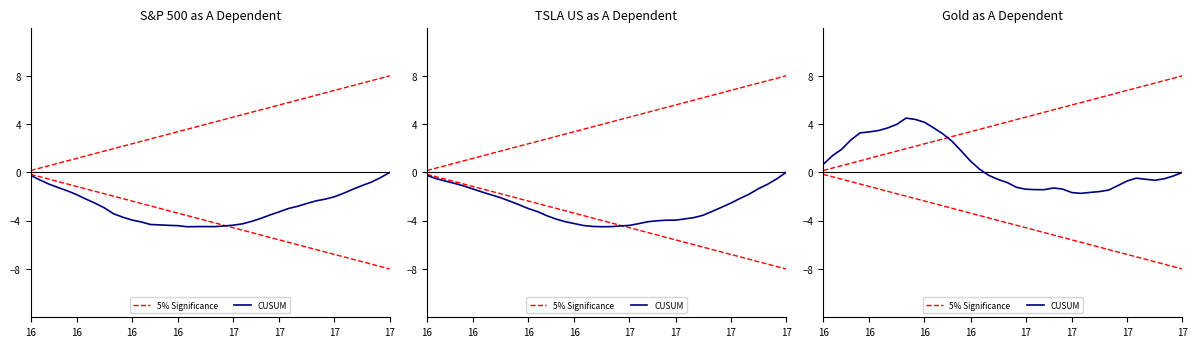

What is the difference between the maximum and second lowest values in the 5% Significance series?

7.6